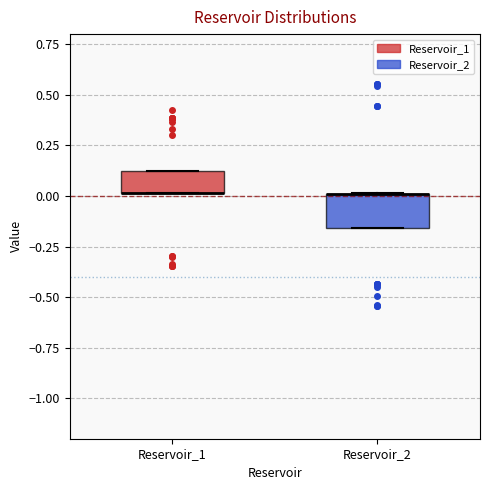

Reading left to right, read every box against the y-axis: the position of its median line, the range the box covers, and the ends of its whiskers. The values are not printed on the chart, so give them approximately, as read against the axis.

Reservoir_1: median 0.00 (drawn on the box's lower edge), box 0.00 to 0.10, whiskers 0.00 to 0.10
Reservoir_2: median 0.00 (drawn on the box's upper edge), box -0.15 to 0.00, whiskers -0.15 to 0.00